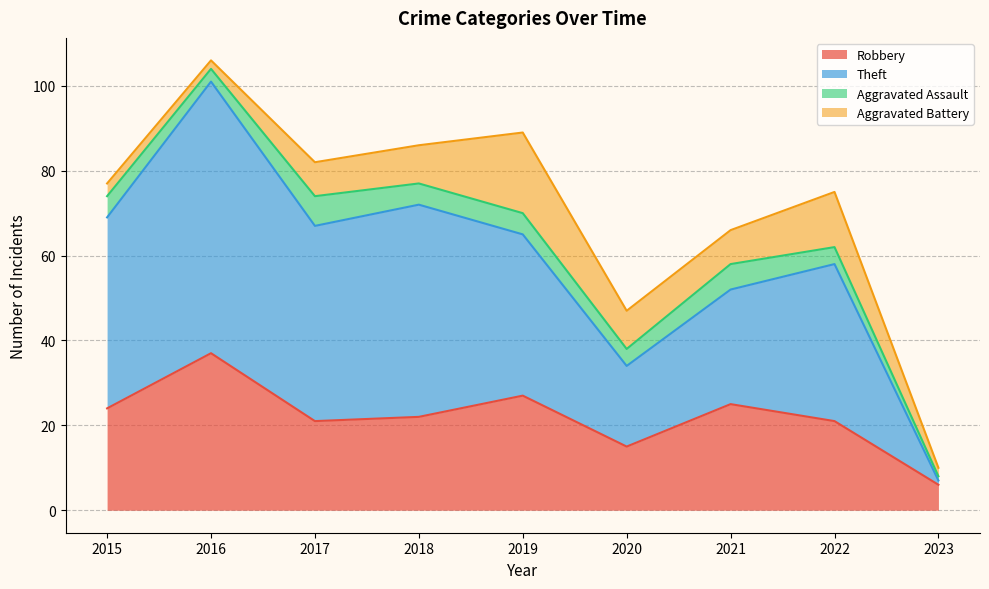

Which has a higher value, 2020 or 2019?

2019